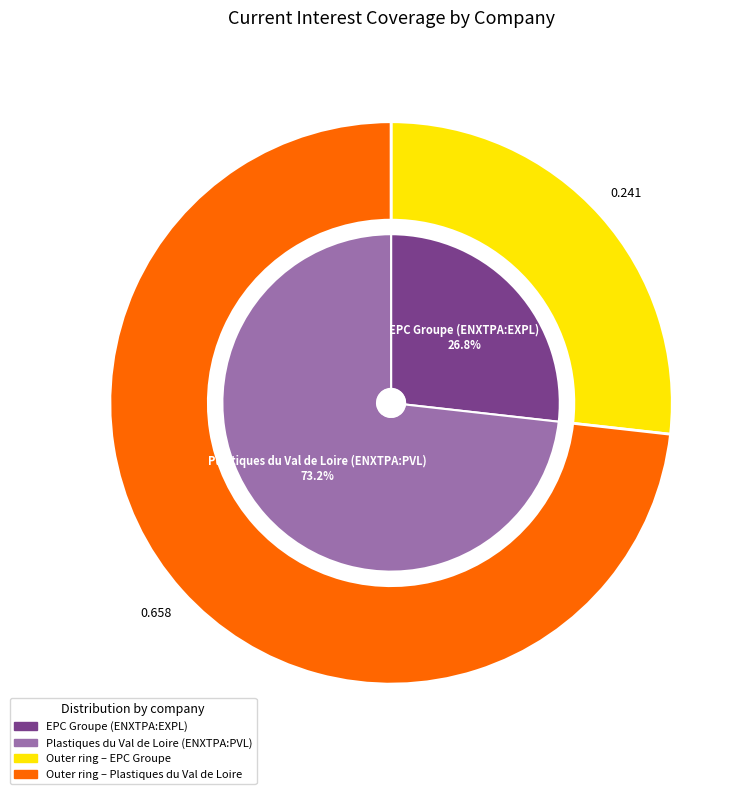

To the nearest percent, what percentage of the pie is Plastiques du Val de Loire (ENXTPA:PVL)?

73%